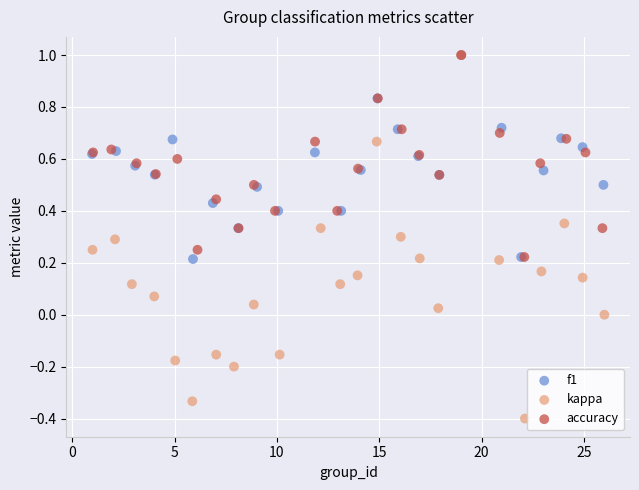

Which series reaches the minimum Y coordinate?

kappa